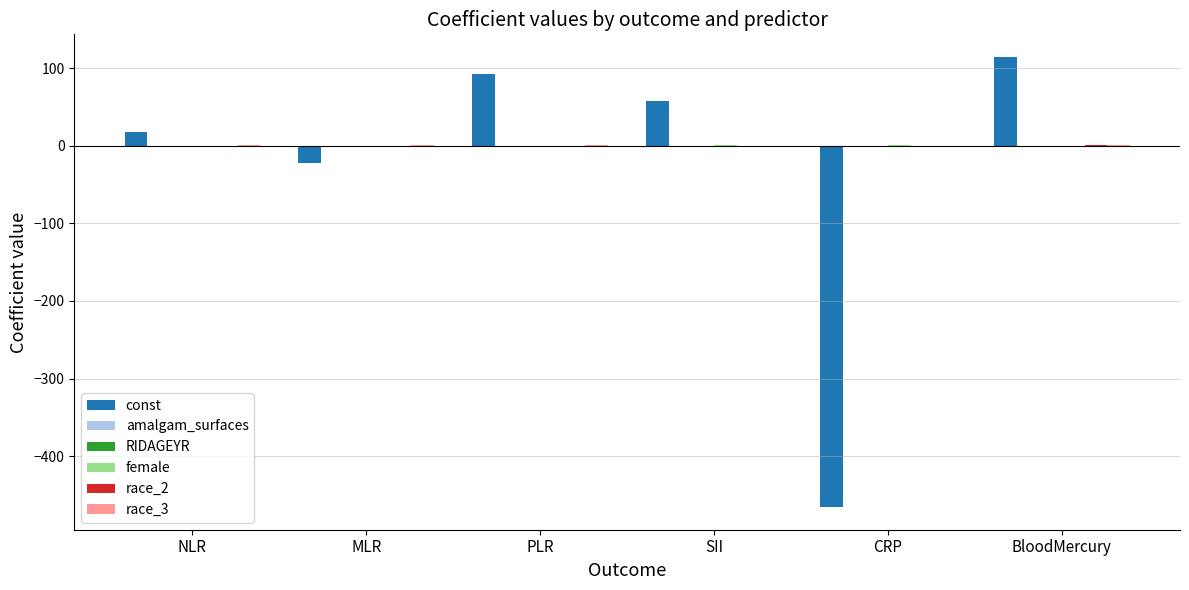

Which label corresponds to the largest value in the chart?

BloodMercury